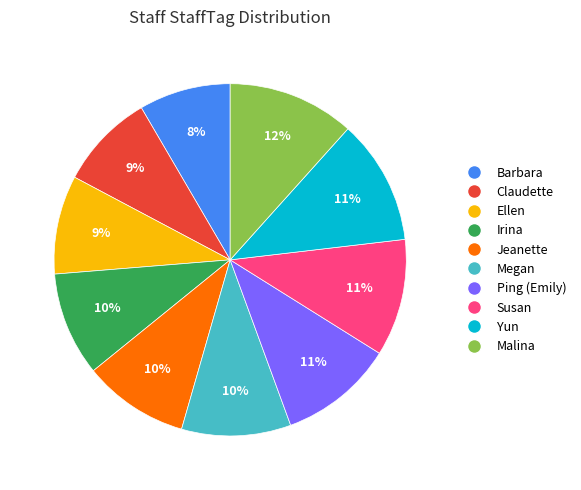

Combined, do Irina and Ellen account for over 50%?

No